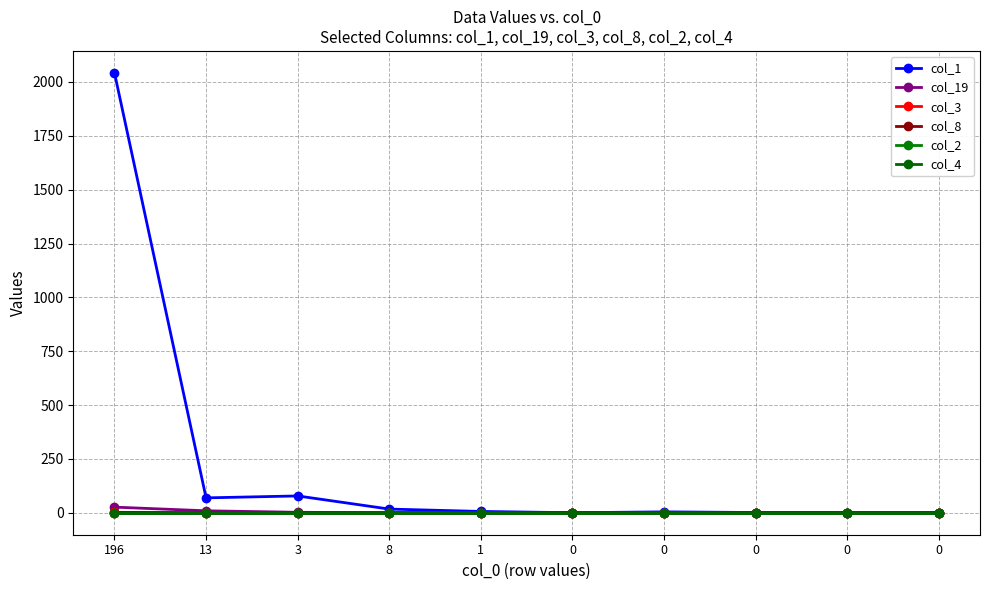

Does the chart display data point markers on the line(s)?

Yes